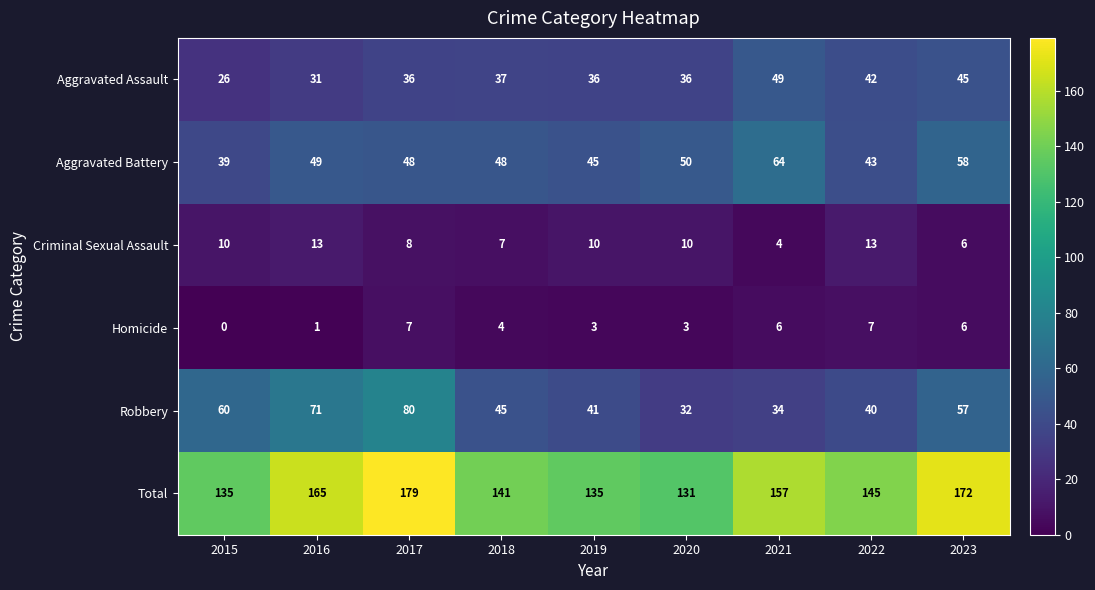

What is the minimum value for Aggravated Assault?

26